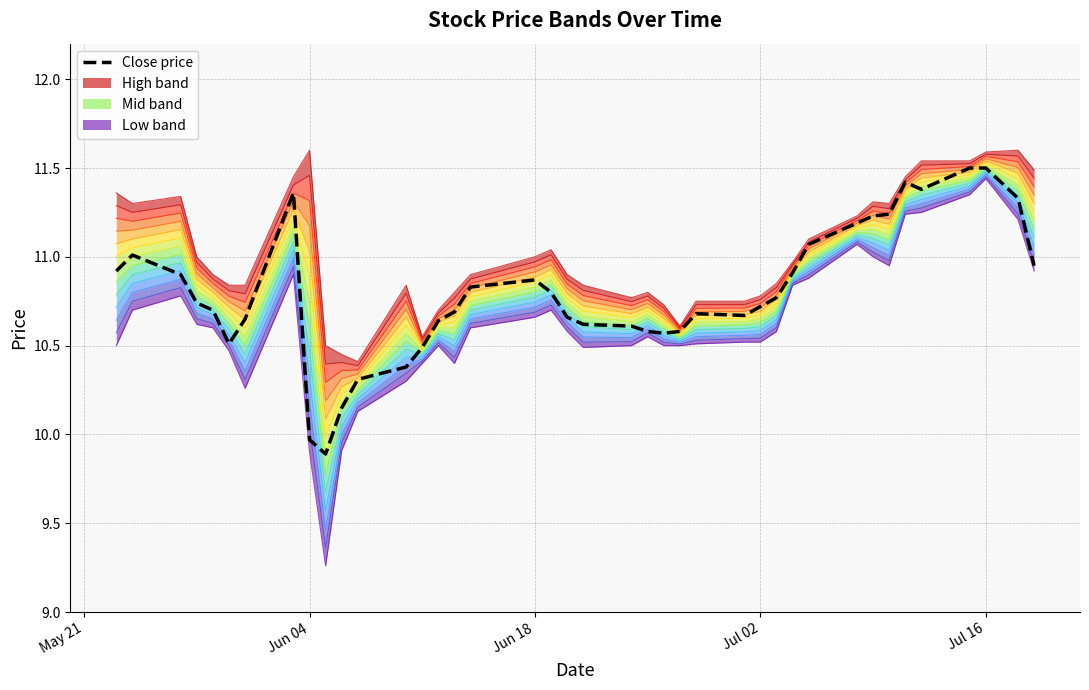

Reading left to right, list all the values displayed in this chart.

10.9	11.0	10.9	10.7	10.7	10.5	10.7	11.4	10.0	9.9	10.2	10.3	10.4	10.5	10.6	10.7	10.8	10.9	10.8	10.7	10.6	10.6	10.6	10.6	10.6	10.7	10.7	10.7	10.8	10.9	11.1	11.2	11.2	11.2	11.4	11.4	11.5	11.5	11.3	10.9